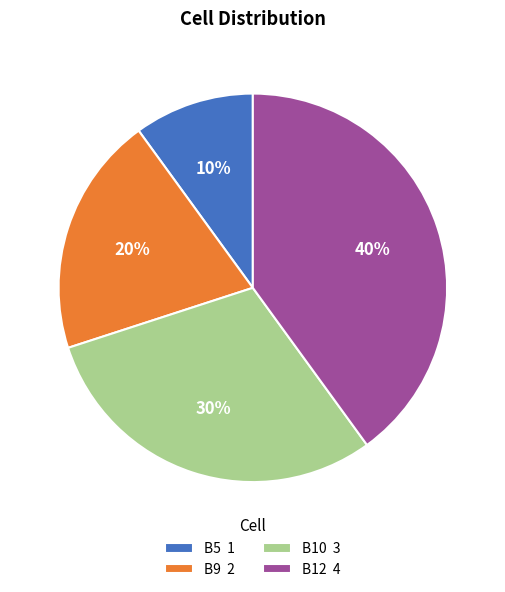

Count the number of slices in the pie.

4